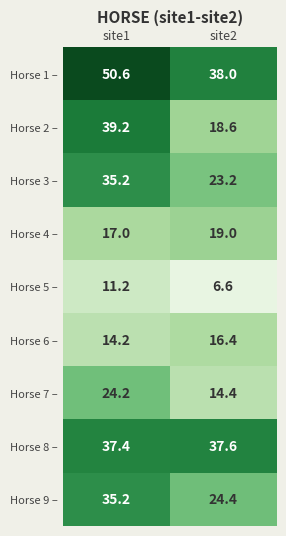

Reading left to right, list all the values displayed in this chart.

Horse 1 –: 50.6	38.0
Horse 2 –: 39.2	18.6
Horse 3 –: 35.2	23.2
Horse 4 –: 17.0	19.0
Horse 5 –: 11.2	6.6
Horse 6 –: 14.2	16.4
Horse 7 –: 24.2	14.4
Horse 8 –: 37.4	37.6
Horse 9 –: 35.2	24.4